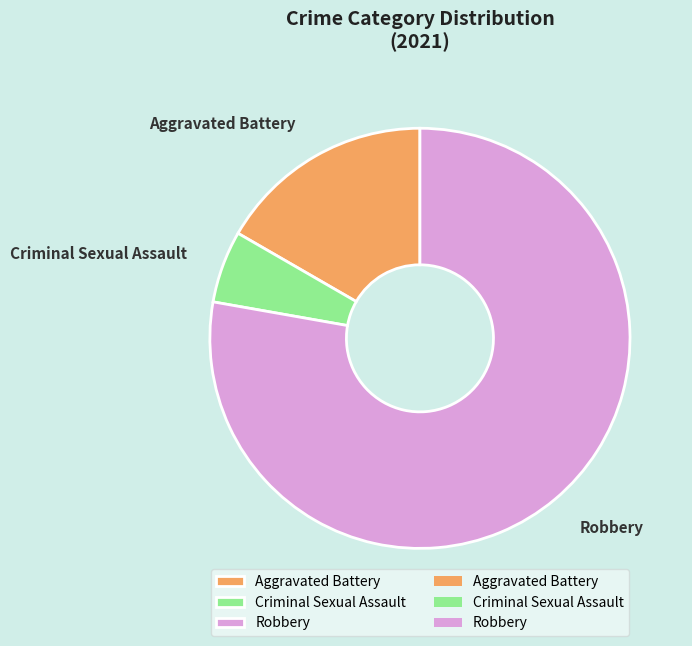

Combined, do Criminal Sexual Assault and Aggravated Battery account for over 50%?

No